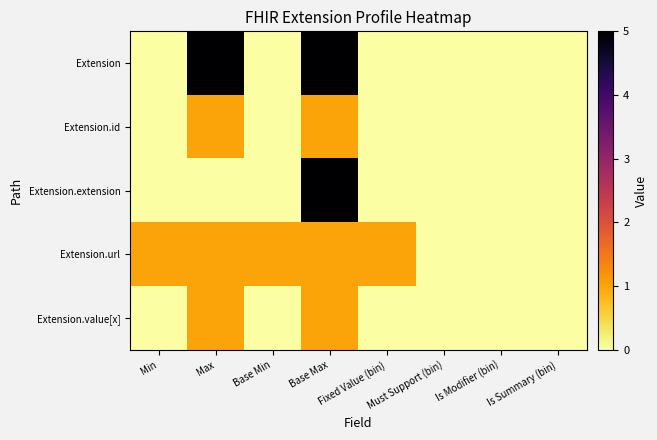

Reading right to left, what are all the values shown in this chart?

Extension: Is Summary (bin)=0	Is Modifier (bin)=0	Must Support (bin)=0	Fixed Value (bin)=0	Base Max=5	Base Min=0	Max=5	Min=0
Extension.id: Is Summary (bin)=0	Is Modifier (bin)=0	Must Support (bin)=0	Fixed Value (bin)=0	Base Max=1	Base Min=0	Max=1	Min=0
Extension.extension: Is Summary (bin)=0	Is Modifier (bin)=0	Must Support (bin)=0	Fixed Value (bin)=0	Base Max=5	Base Min=0	Max=0	Min=0
Extension.url: Is Summary (bin)=0	Is Modifier (bin)=0	Must Support (bin)=0	Fixed Value (bin)=1	Base Max=1	Base Min=1	Max=1	Min=1
Extension.value[x]: Is Summary (bin)=0	Is Modifier (bin)=0	Must Support (bin)=0	Fixed Value (bin)=0	Base Max=1	Base Min=0	Max=1	Min=0